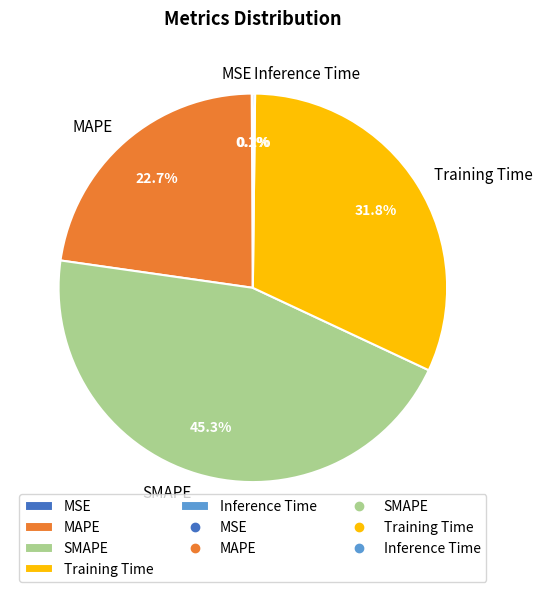

To the nearest percent, what is the difference between the Training Time and SMAPE slice percentages?

13%